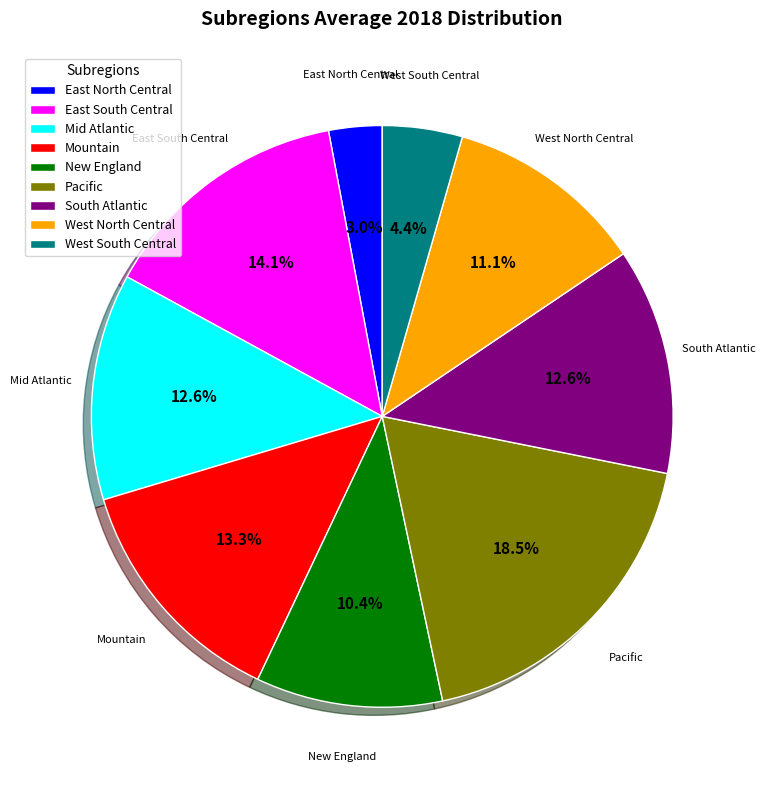

Which category has the biggest portion of the pie?

Pacific